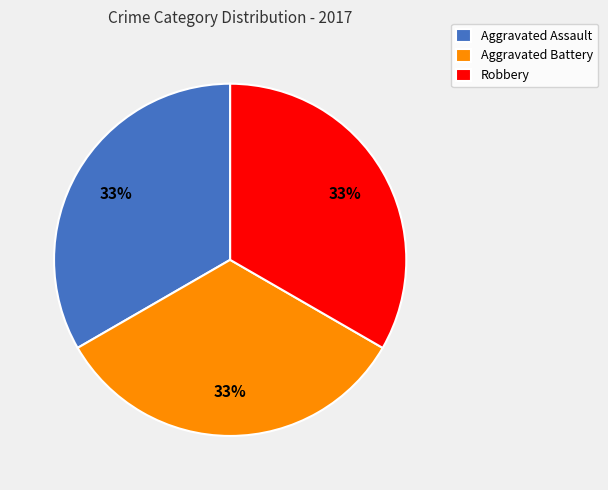

To the nearest percent, what is the combined percentage of Aggravated Battery and Robbery?

67%